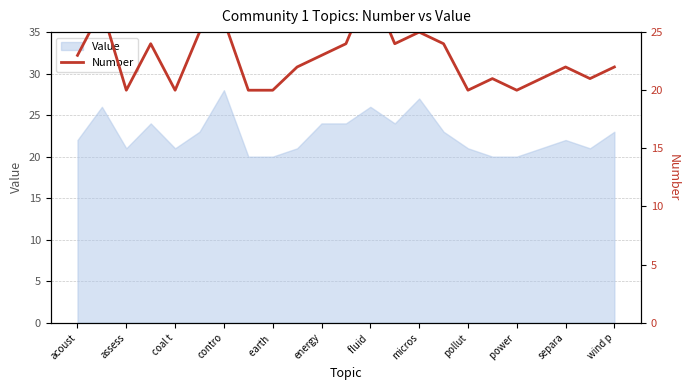

What is the label of the 10th point from the right?

13